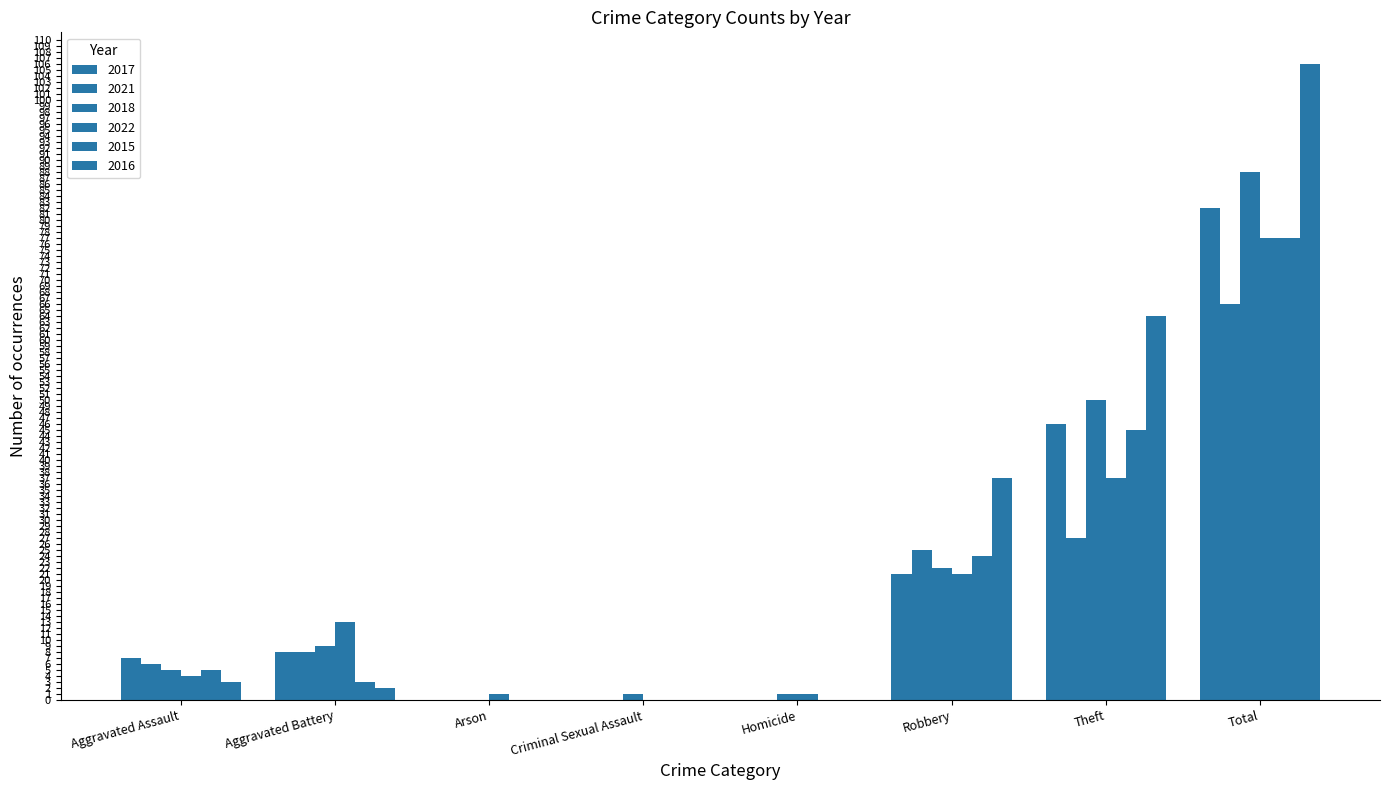

How many series are shown in this chart?

6